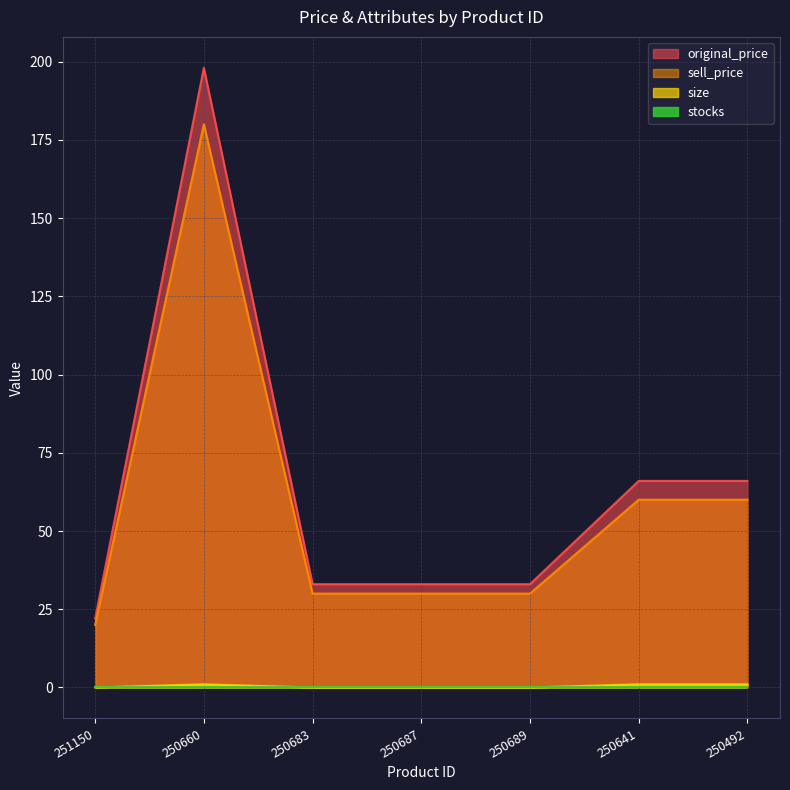

What is the label of the 2nd point from the right?

250641